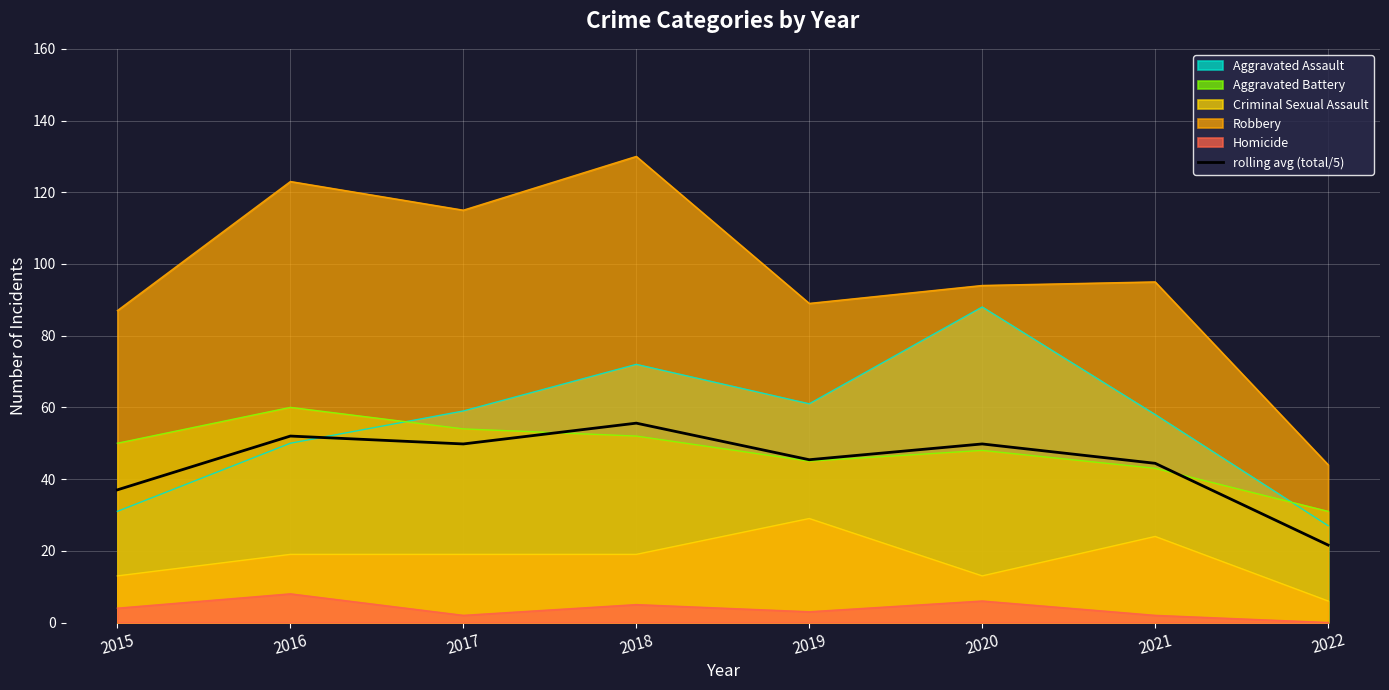

At which category is the sum across all series the highest?

2018